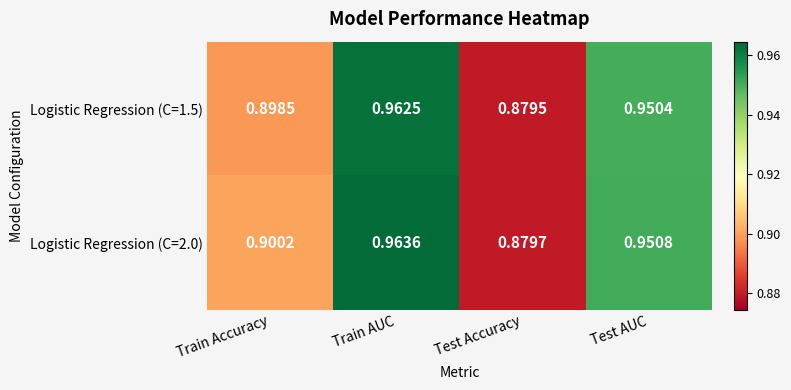

At which category is the sum across all series the highest?

Train AUC